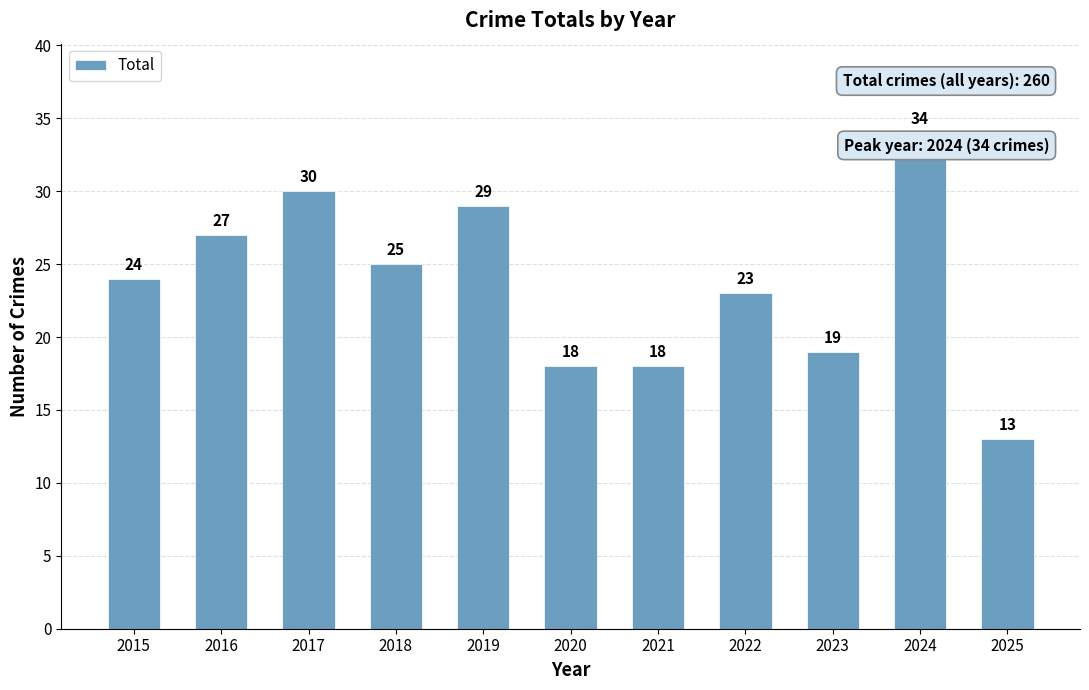

Which has a higher value, 2016 or 2024?

2024